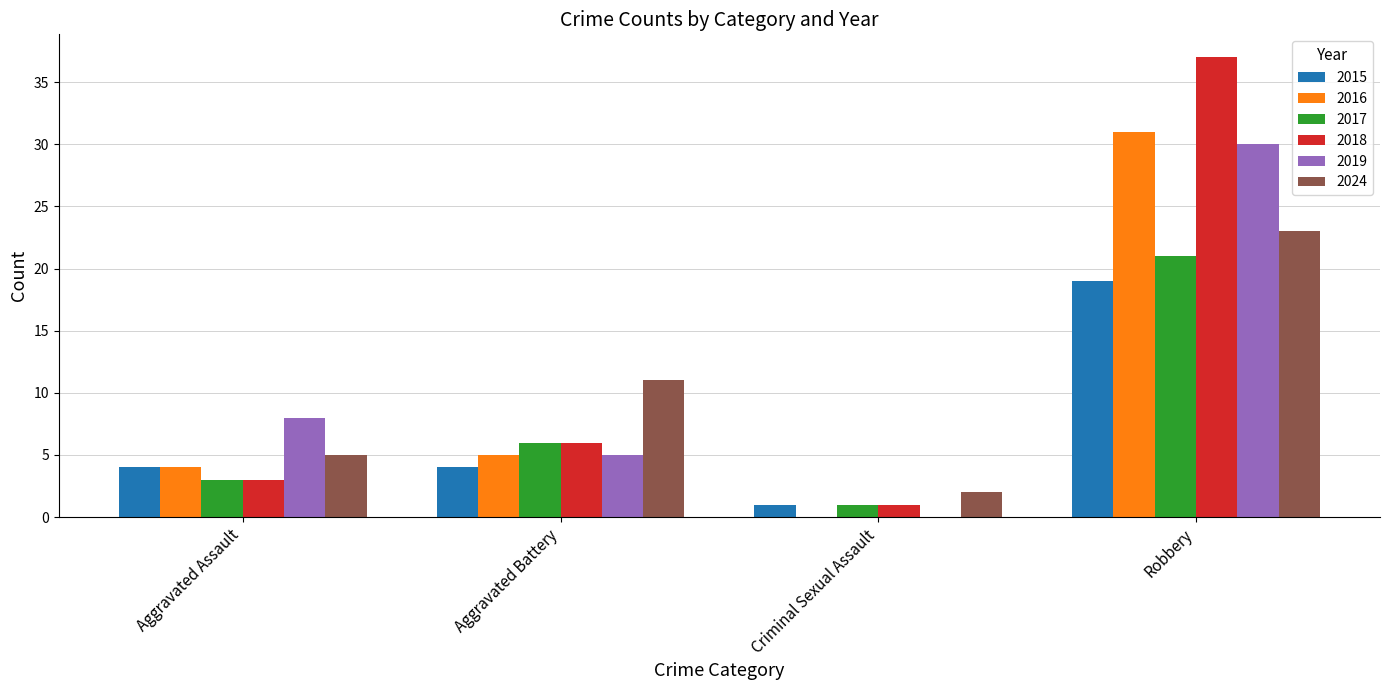

Are the bars horizontal?

No